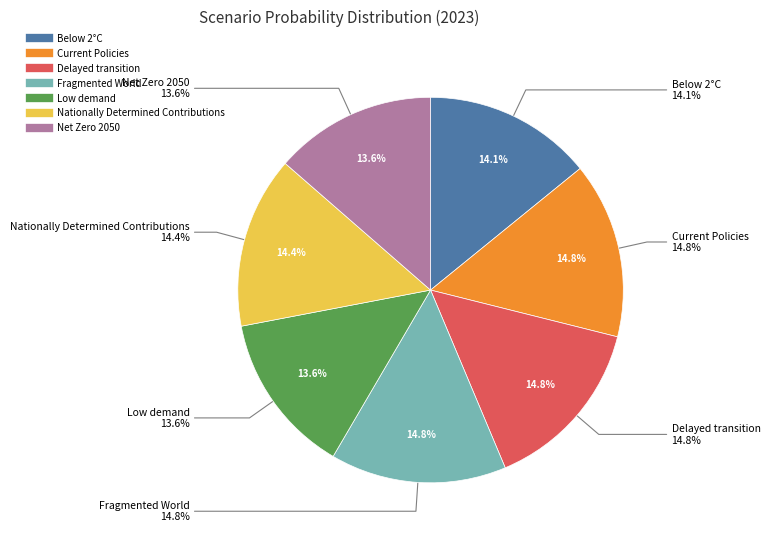

The Low demand slice represents 25% of the pie. True or false?

False